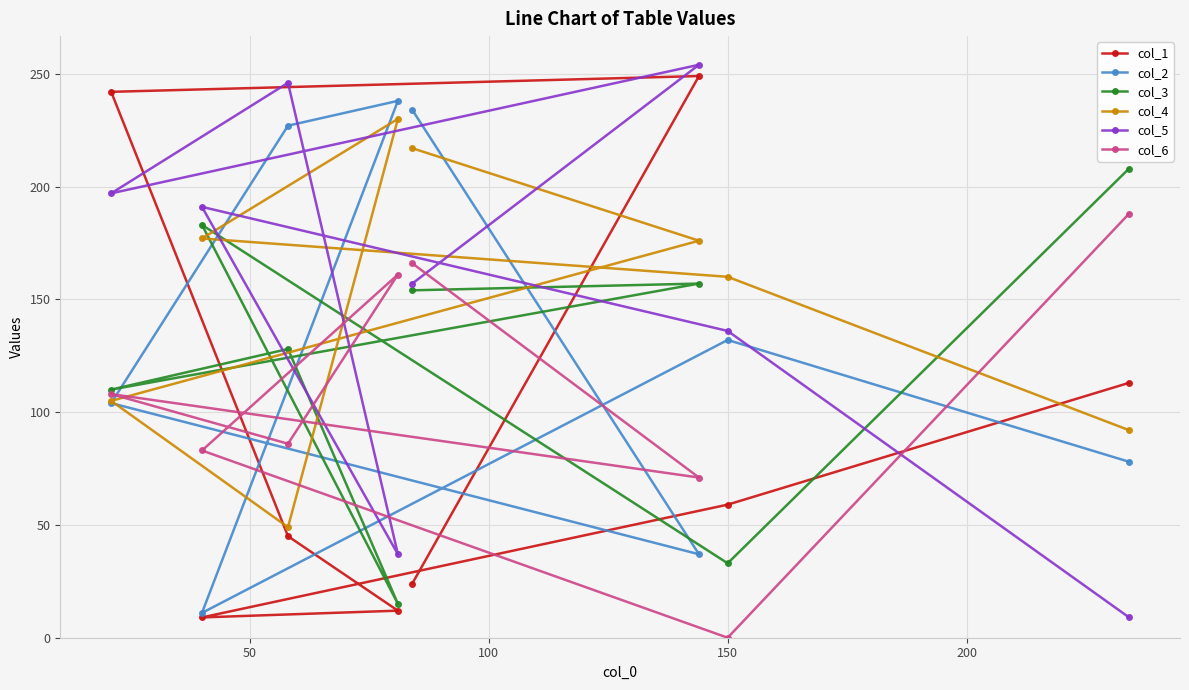

What is the greatest value displayed?

254